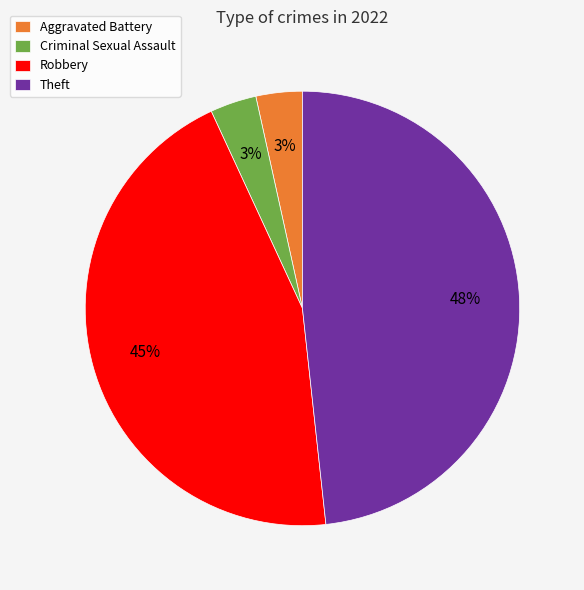

The Aggravated Battery slice represents 3% of the pie. True or false?

True